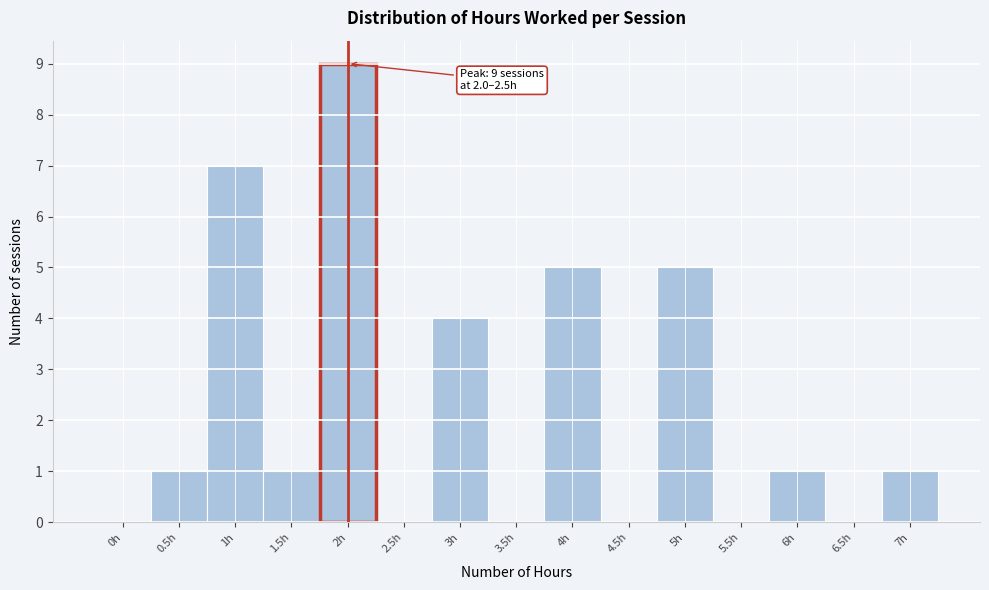

Reading left to right, transcribe all the data shown in this chart.

0h=0	0.5h=1	1h=7	1.5h=1	2h=9	2.5h=0	3h=4	3.5h=0	4h=5	4.5h=0	5h=5	5.5h=0	6h=1	6.5h=0	7h=1